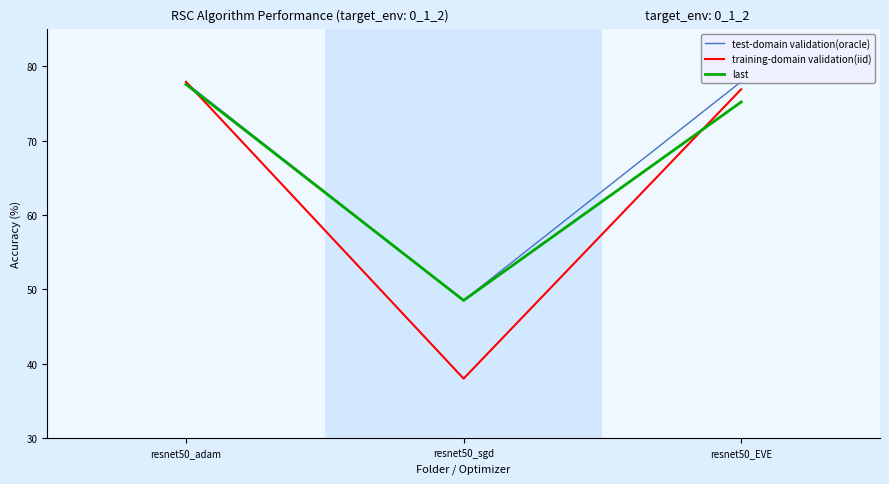

List the labels in order of training-domain validation(iid) value, smallest first.

resnet50_sgd, resnet50_EVE, resnet50_adam